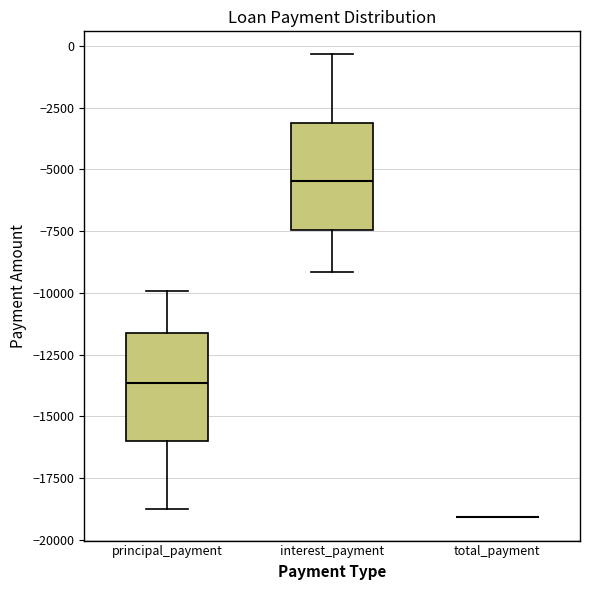

Where does the upper whisker of the box for interest_payment end on the y-axis? The values are not printed on the chart, so give them approximately, as read against the axis.

-500